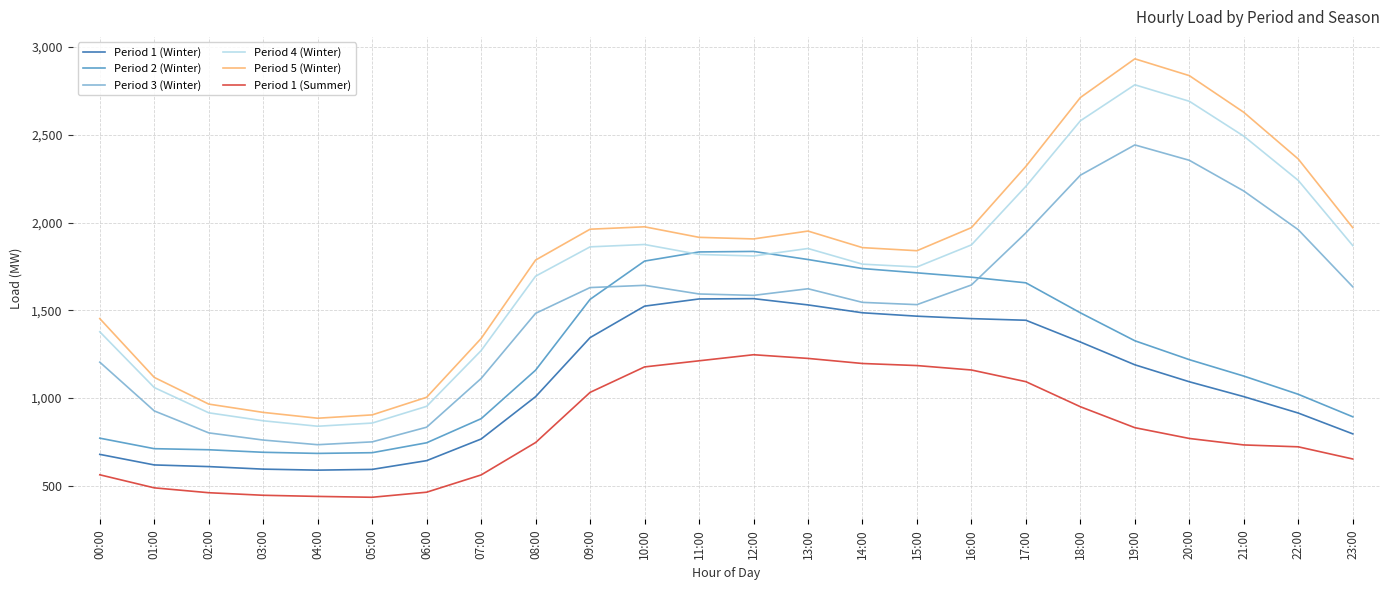

Between 04:00 and 15:00, which series saw the biggest shift?

Period 2 (Winter)